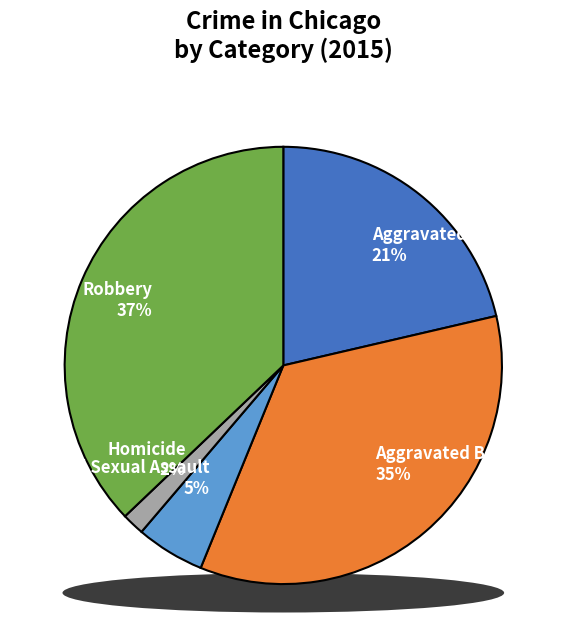

Is it true that Aggravated Assault is 21% of the pie?

True